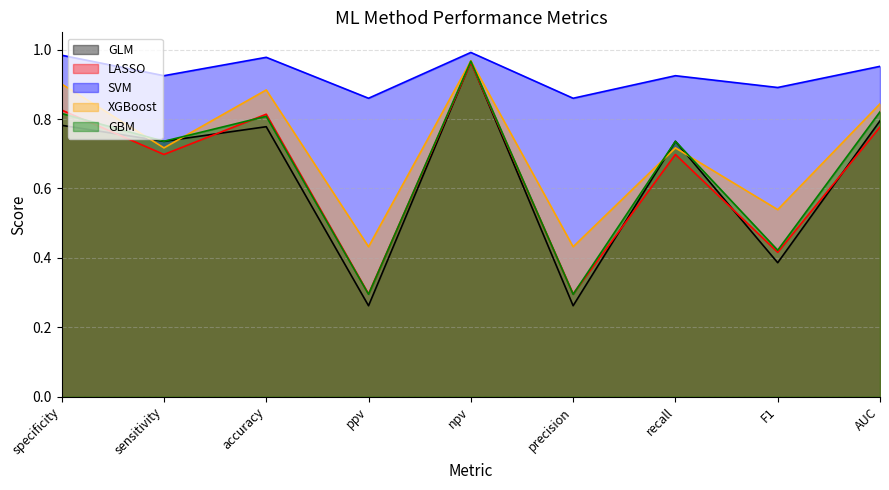

What is the label of the 5th point from the right?

npv